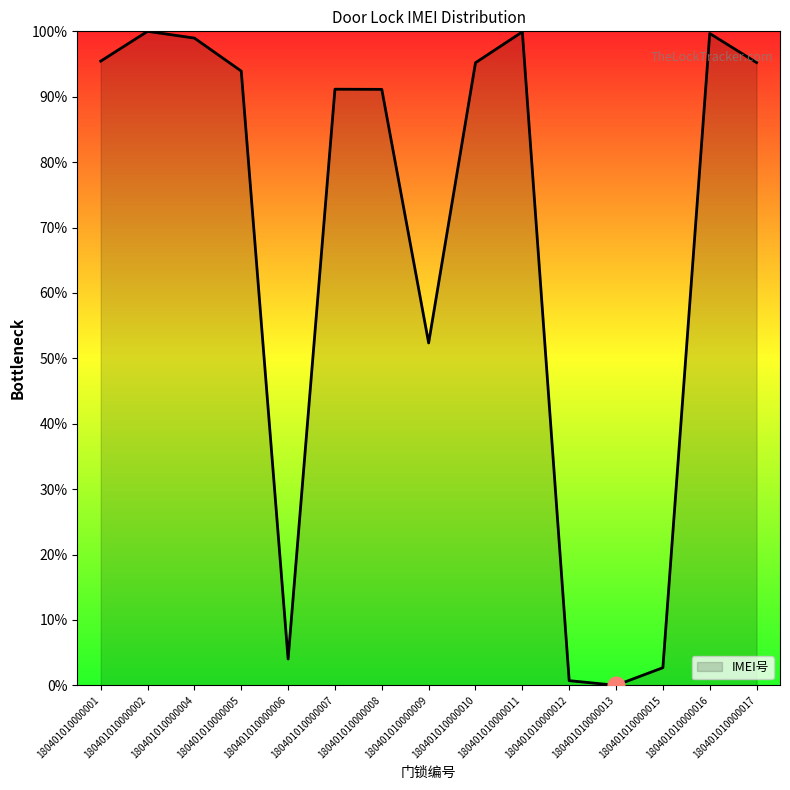

At which label is the value closest to 50?

180401010000009